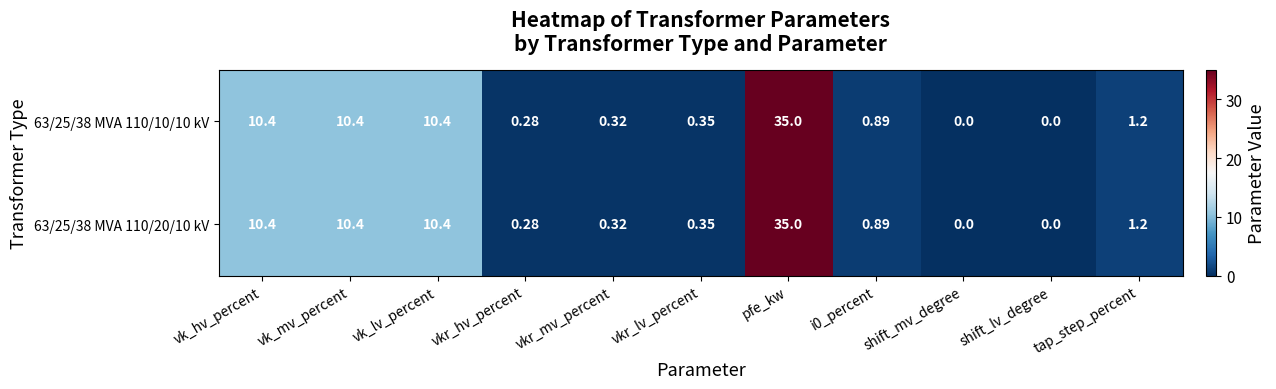

Which category has the highest value in the 63/25/38 MVA 110/10/10 kV series?

pfe_kw